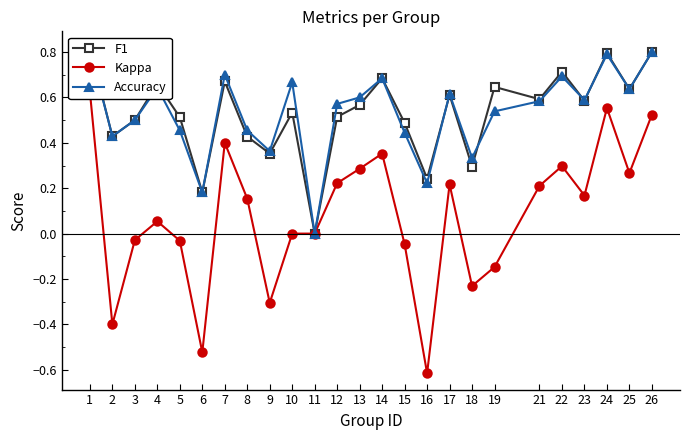

What is the total value across all series at 7?

1.8